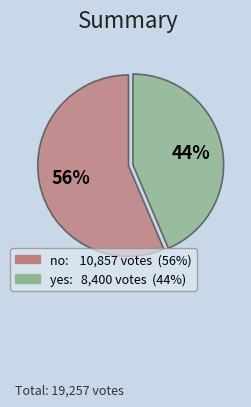

Does no represent more than half of the total?

Yes